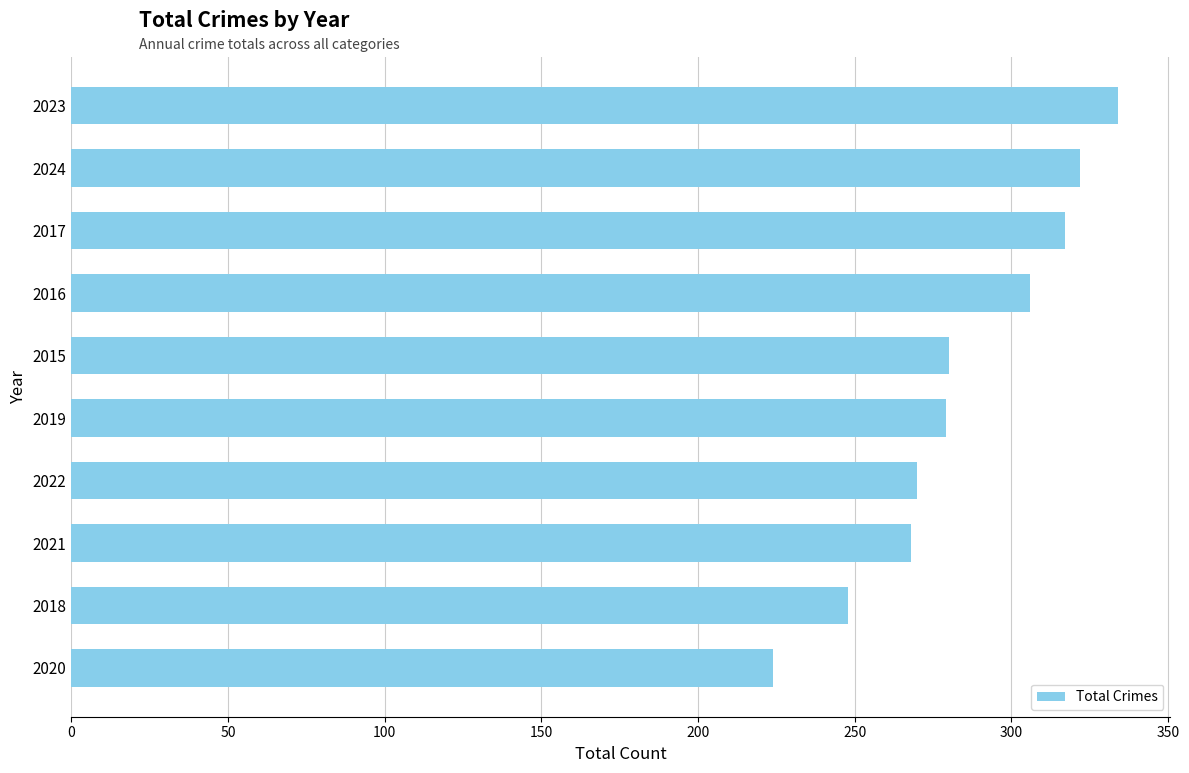

Does the chart contain stacked bars?

No